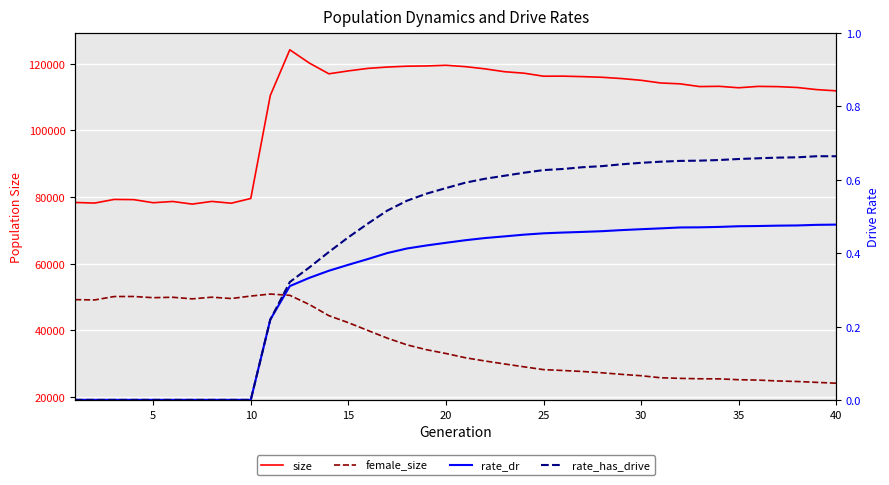

True or false: size and rate_has_drive cross at least once.

False